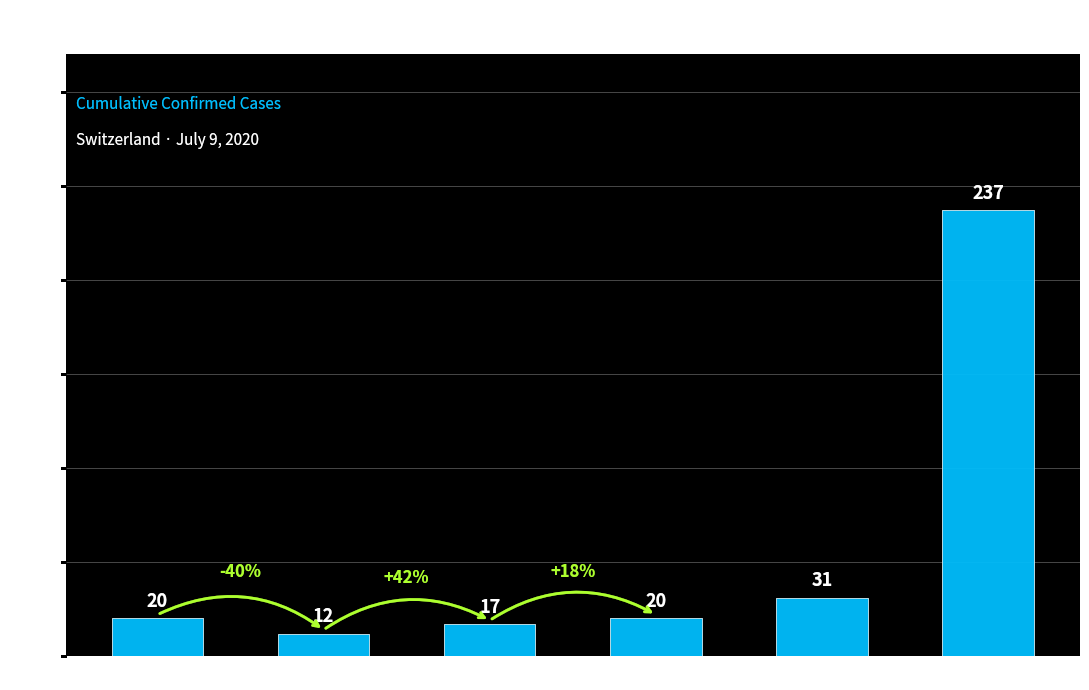

What is the greatest value displayed?

237